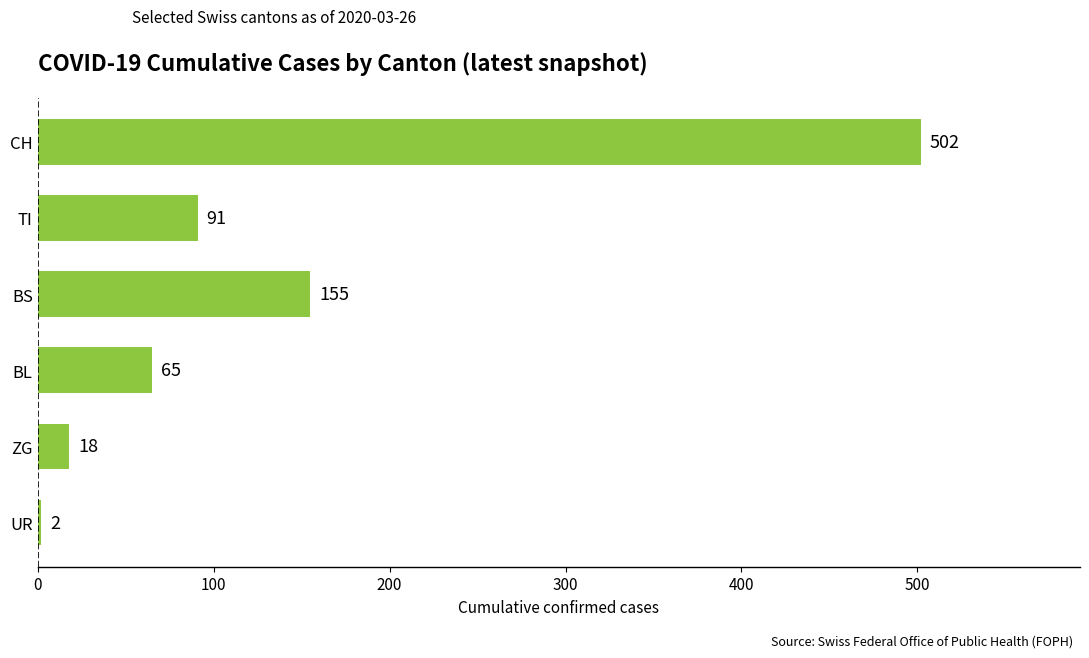

At which label is the value closest to 252?

BS